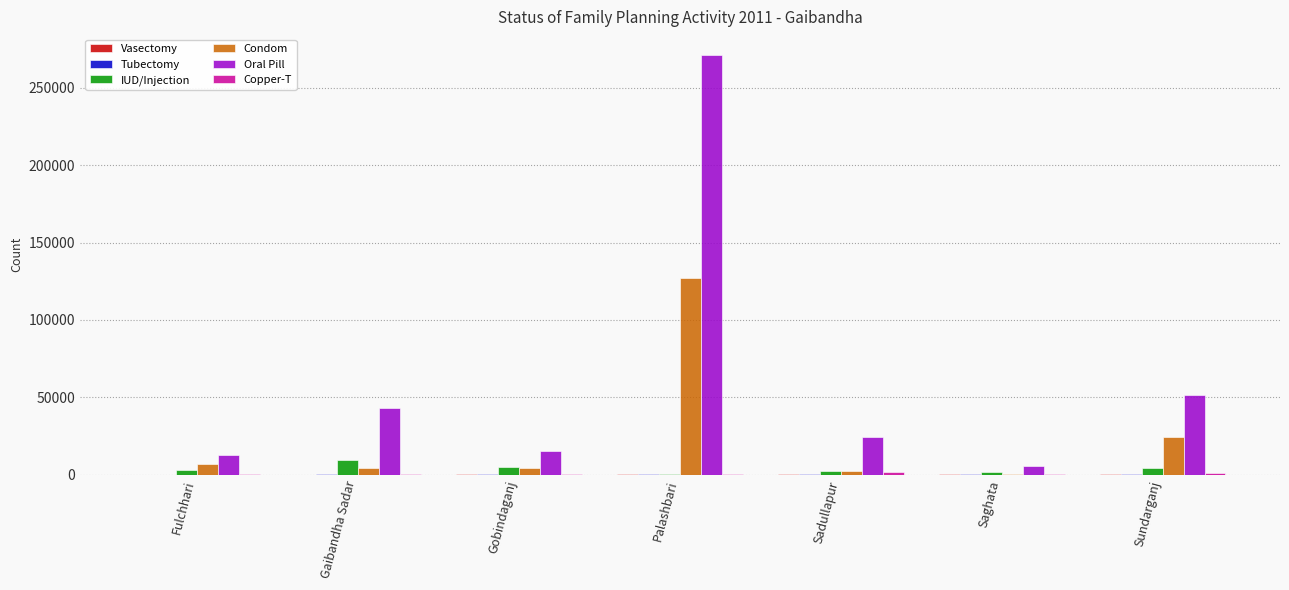

The value of Oral Pill at Gaibandha Sadar is 42873. True or false?

True